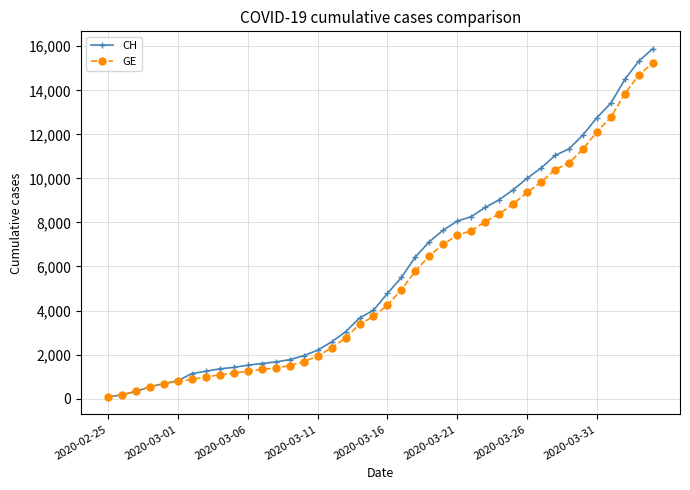

Which series has the largest range (max minus min)?

CH